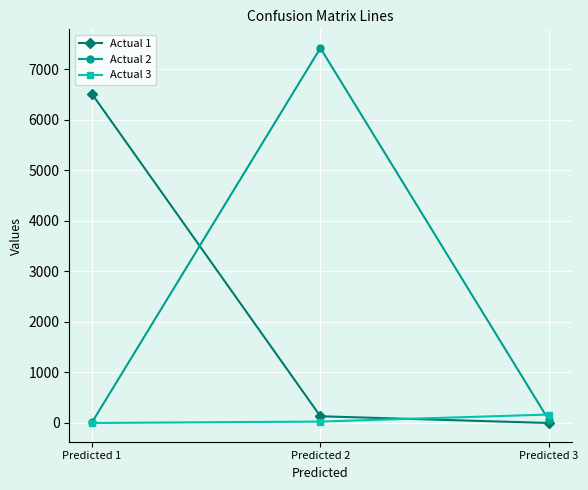

What is the average value of the Actual 2 series?

2499